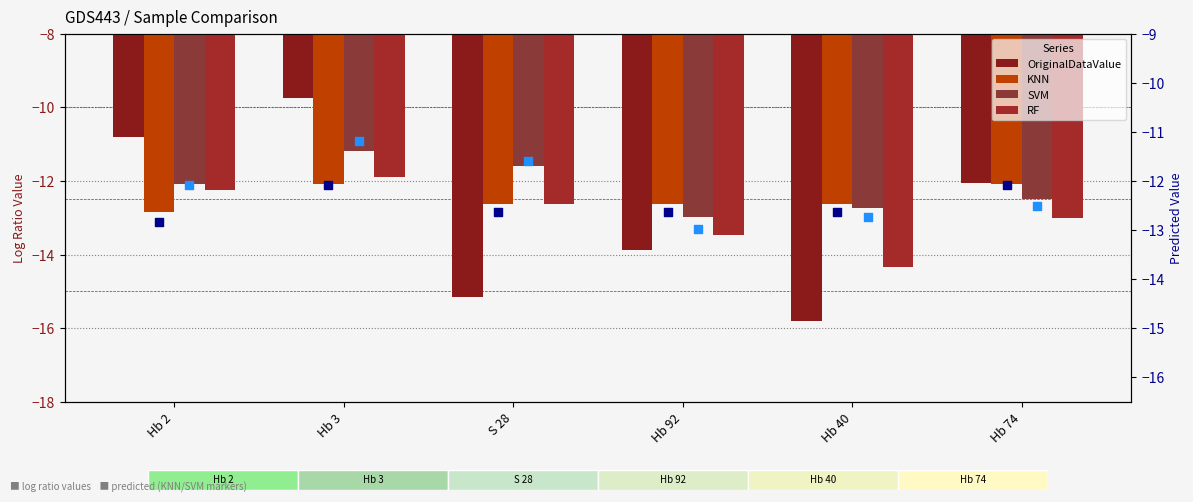

What is the total value across all series at Hb 3?

-68.2